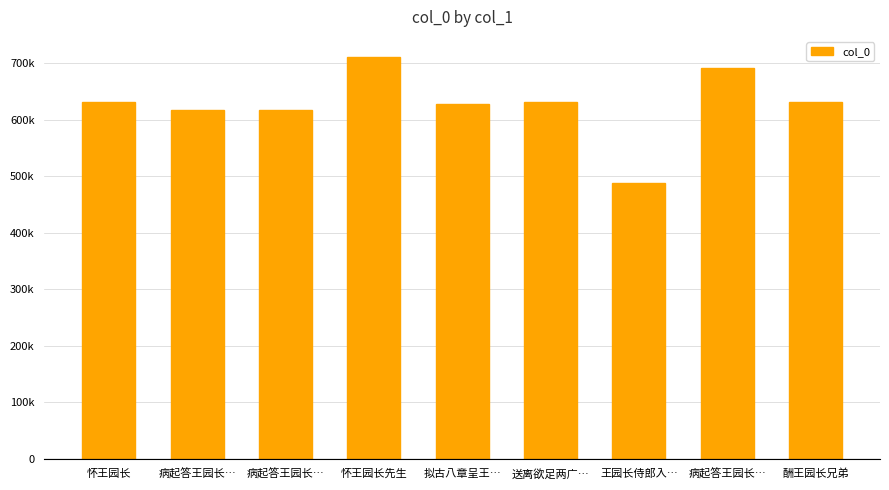

Reading left to right, transcribe all the data shown in this chart.

怀王园长=630869	病起答王园长…=617481	病起答王园长…=617480	怀王园长先生=710853	拟古八章呈王…=627375	送离欲足两广…=630893	王园长侍郎入…=487304	病起答王园长…=691067	酬王园长兄弟=630552